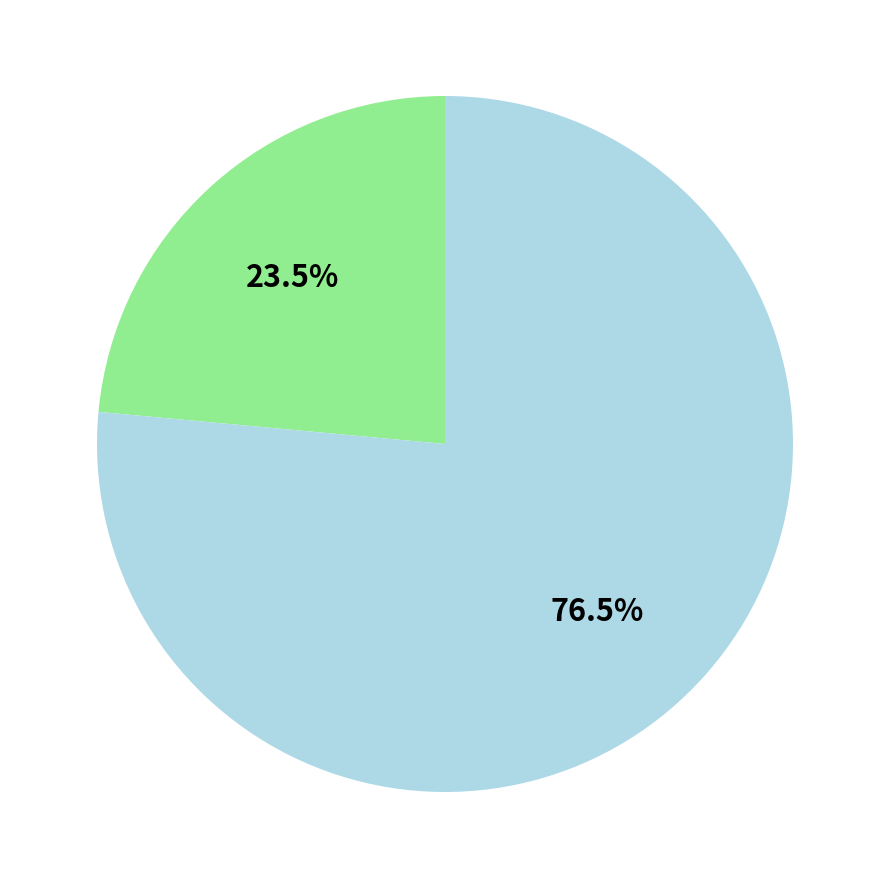

Is there any slice that represents more than half of the pie?

Yes